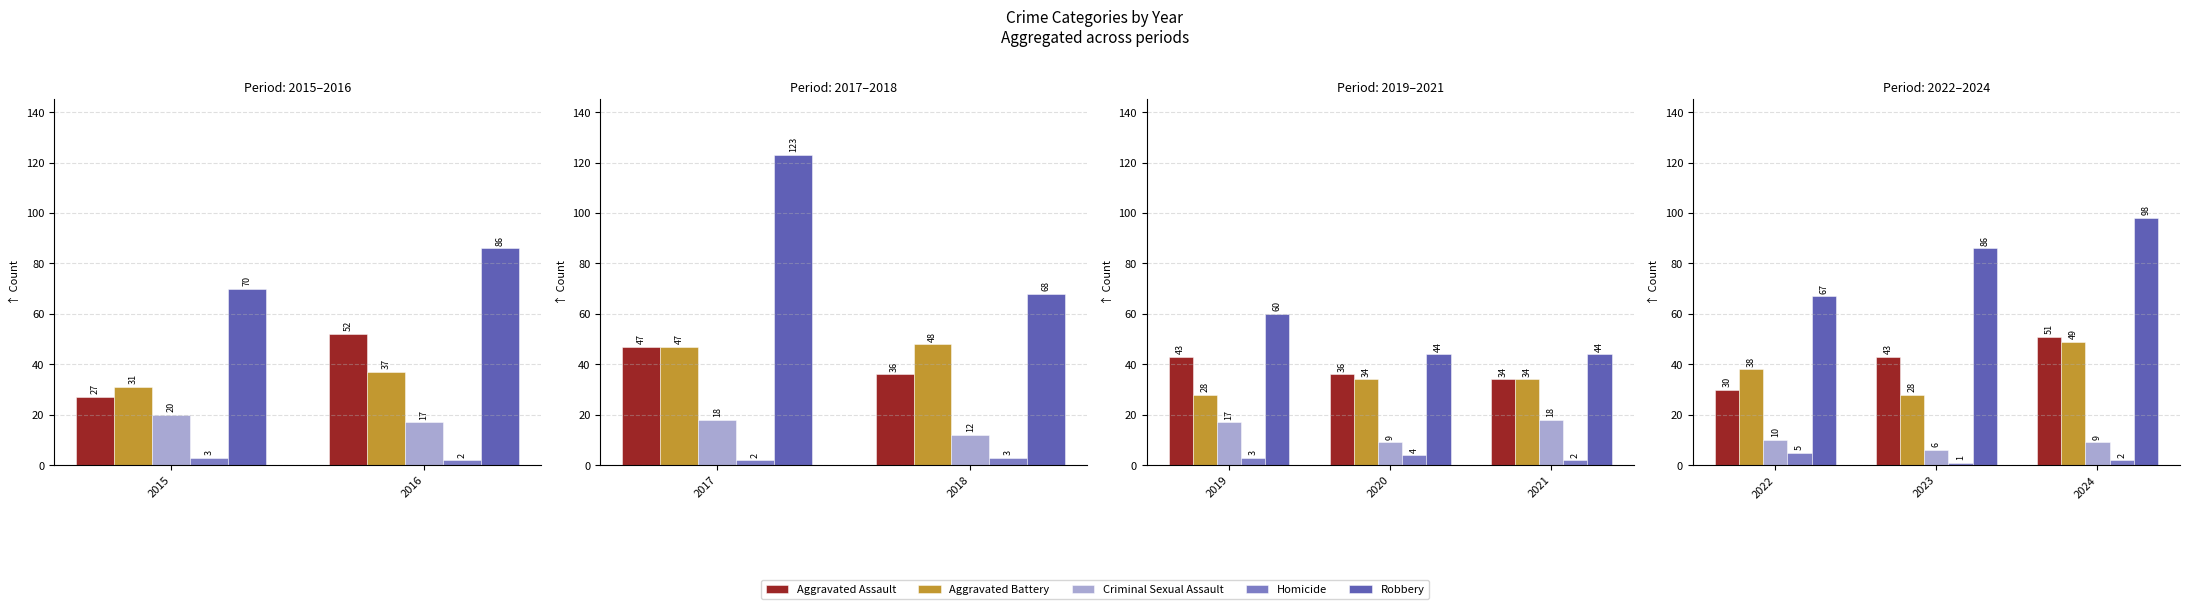

True or false: Criminal Sexual Assault has a value of 9 at 2024.

True